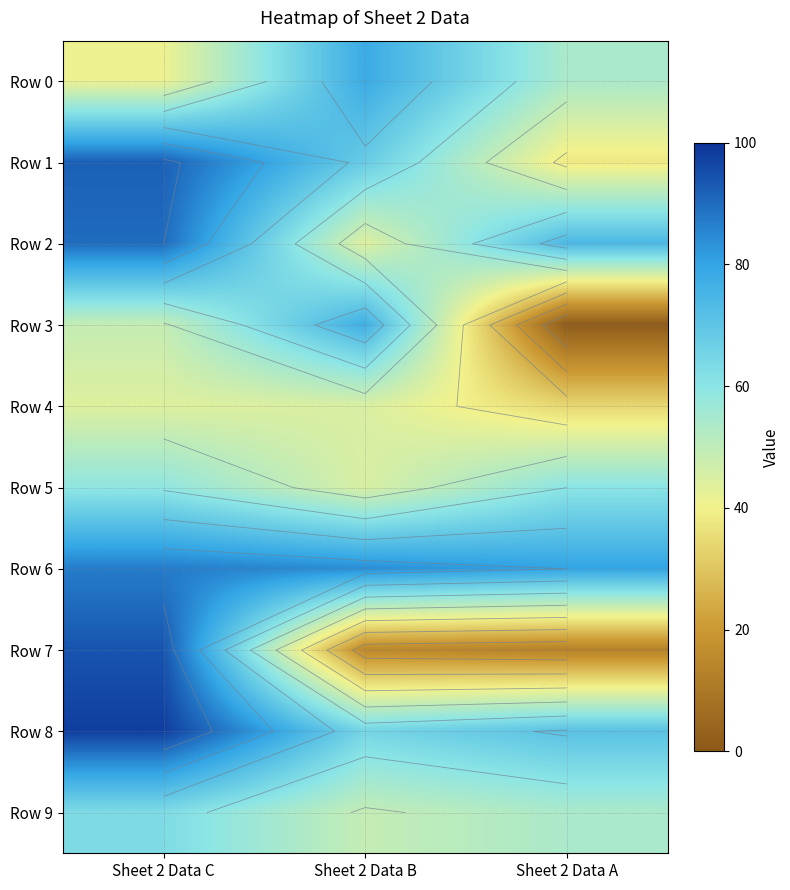

Read the Row 6 value at Sheet 2 Data C.

87